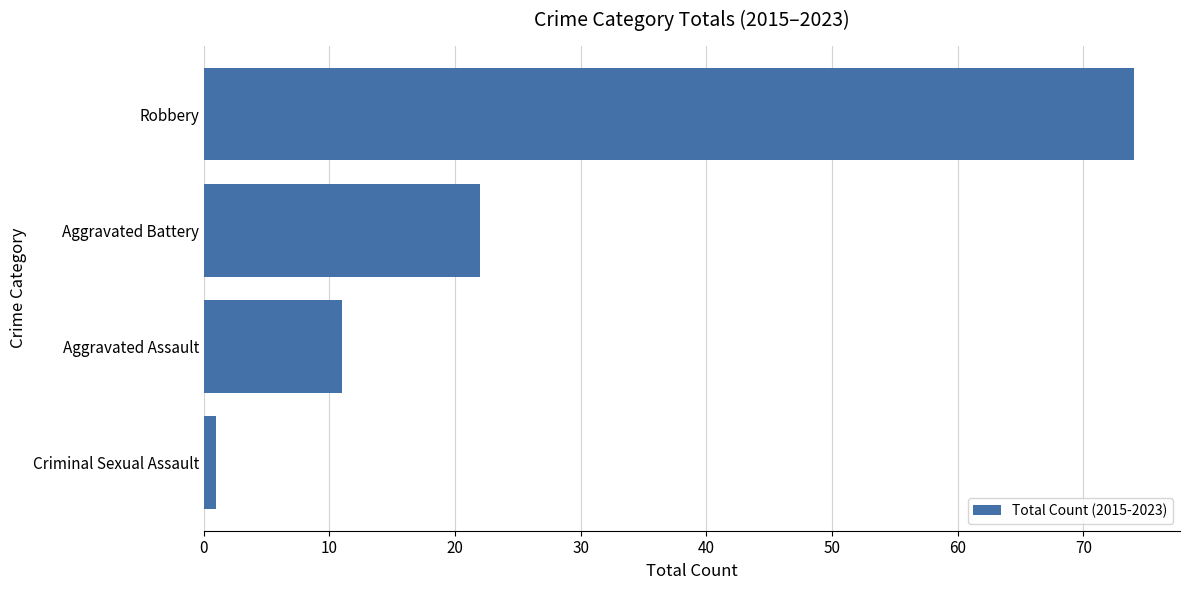

What is the ratio of the value at Aggravated Battery to the value at Robbery?

0.3